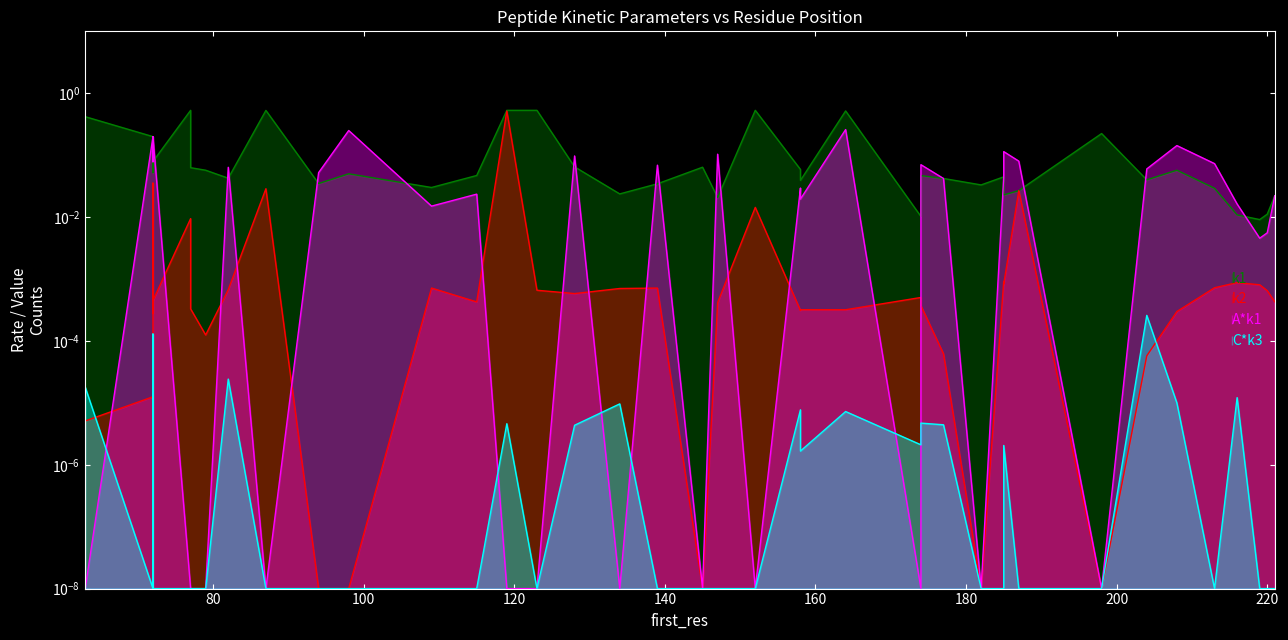

True or false: k1 and k2 intersect in this chart.

True